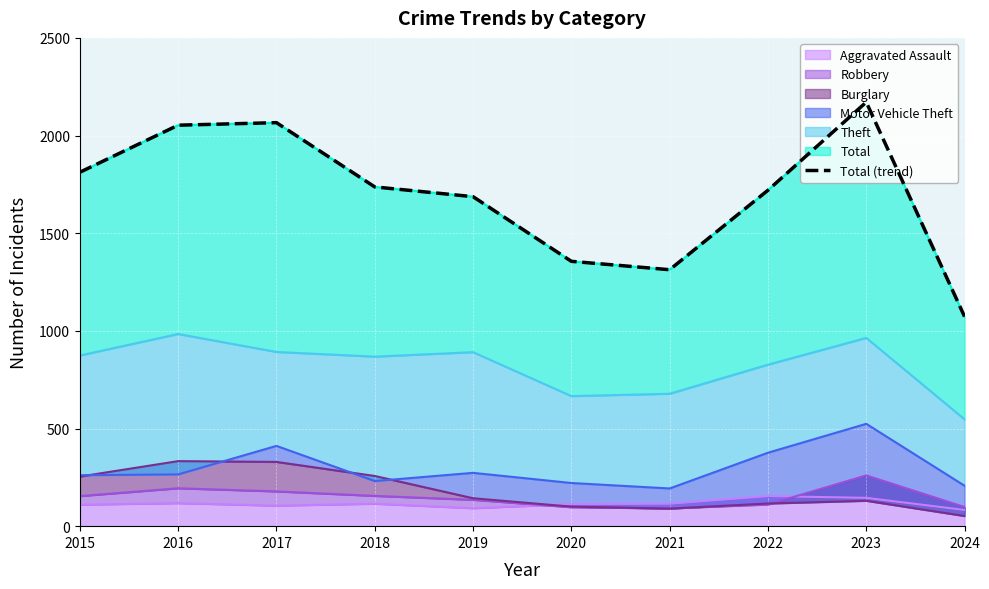

What is the approximate value at 2020, to the nearest 10?

1360